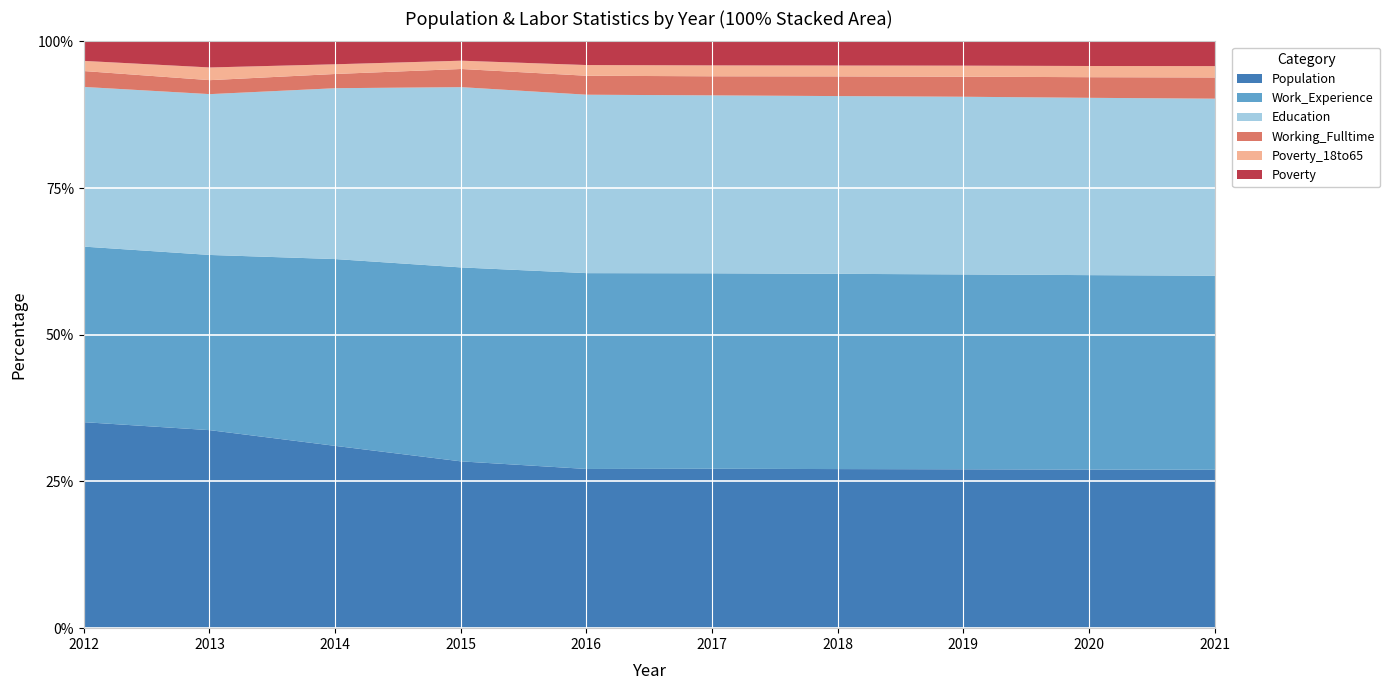

How many data points does each series have?

10